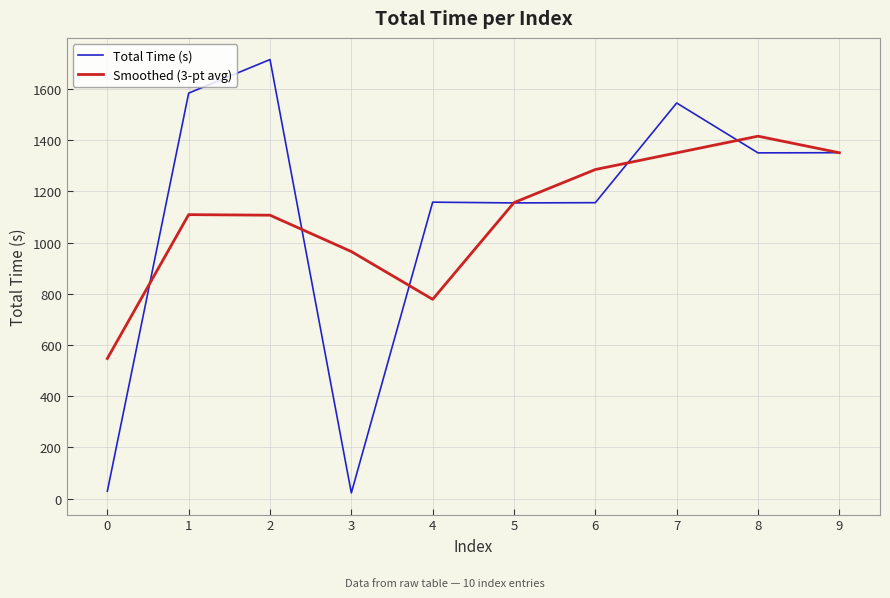

Between 4 and 5, which series saw the biggest shift?

Smoothed (3-pt avg)